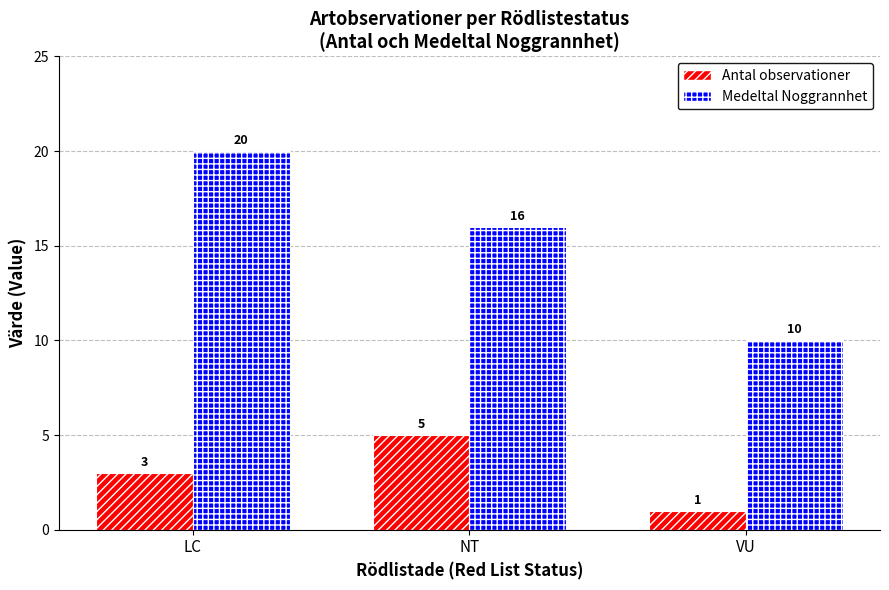

At which category is the sum across all series the highest?

LC